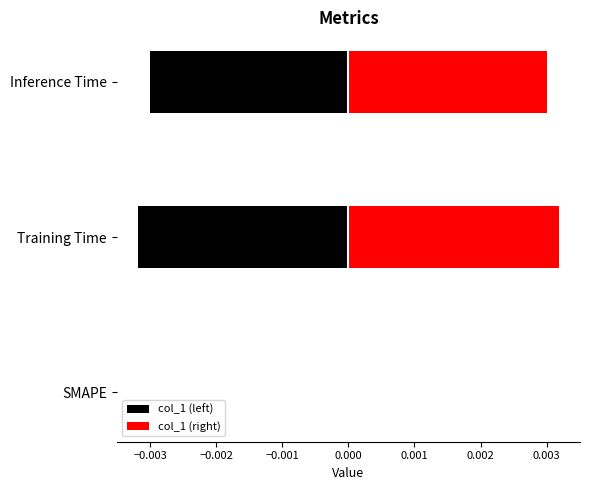

Which series has the largest total across all categories?

col_1 (right)